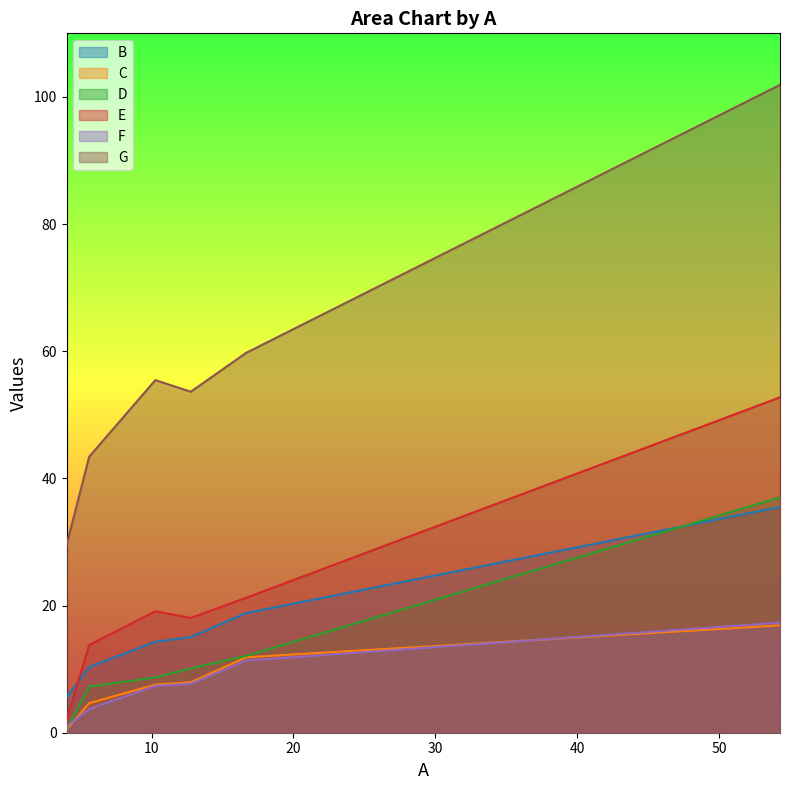

The B series shows 14.3 at 10.26. True or false?

True